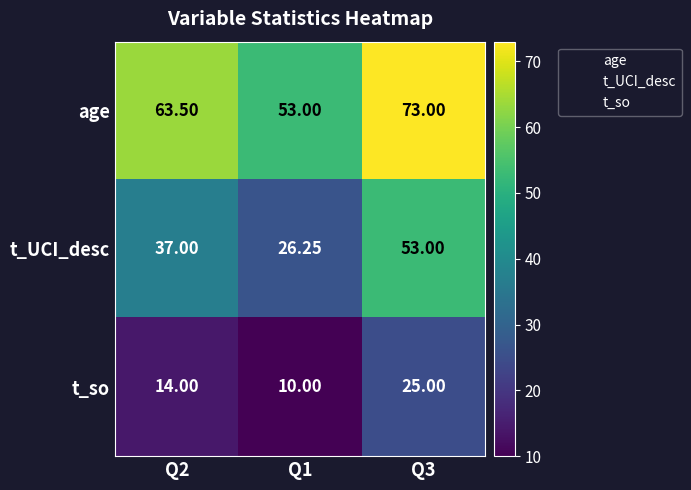

At which category does the chart reach its minimum across all series?

Q1